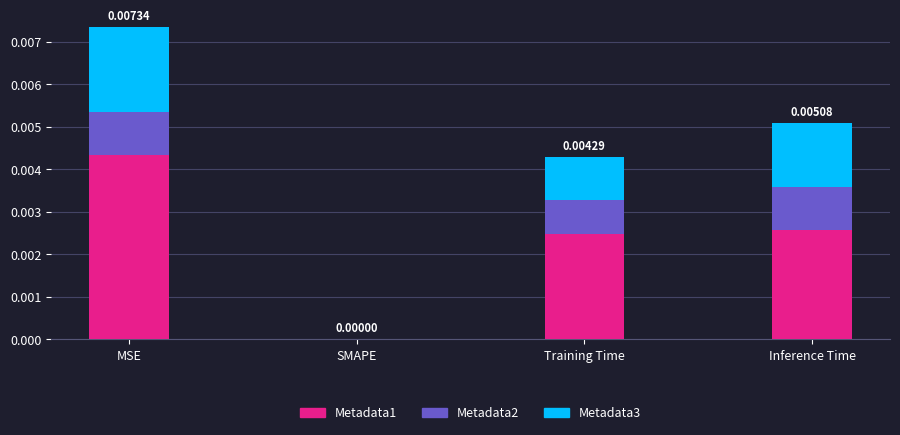

At which category is the sum across all series the highest?

MSE